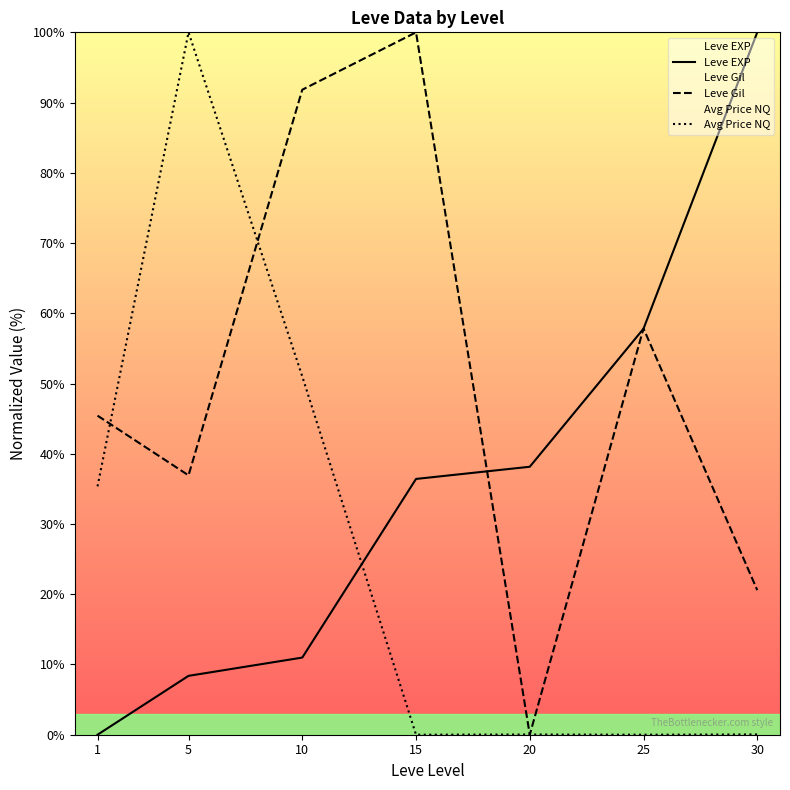

How many times do Leve Gil and Leve EXP cross each other?

3